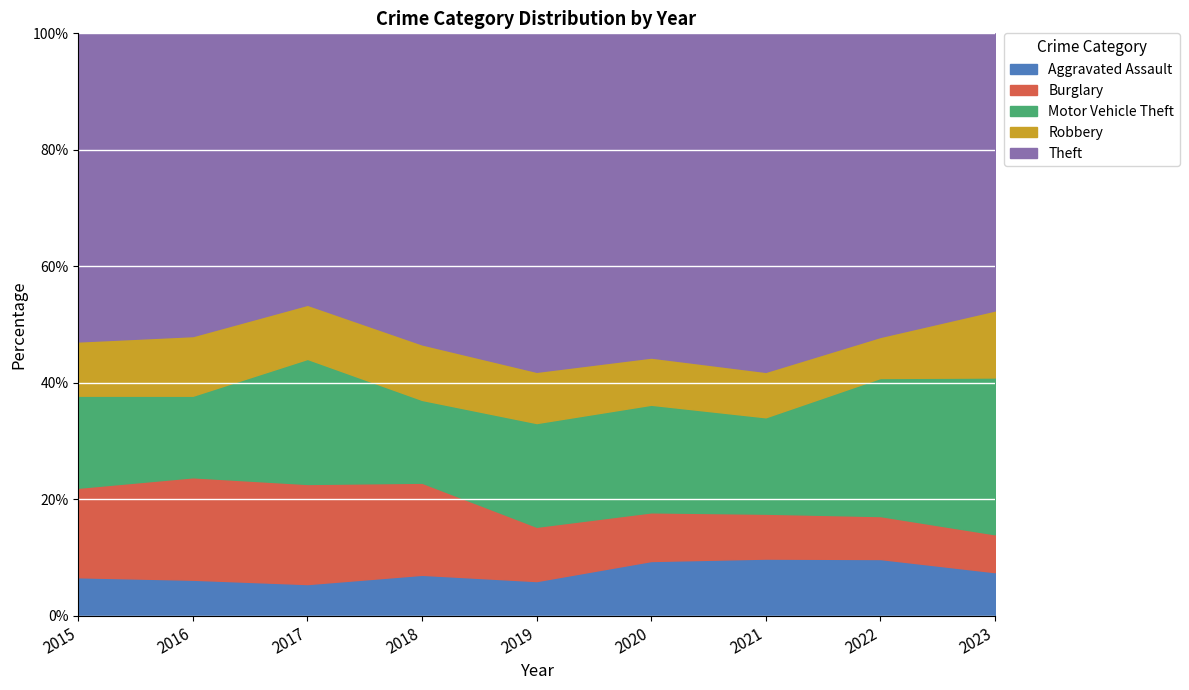

True or false: Motor Vehicle Theft and Robbery cross at least once.

False